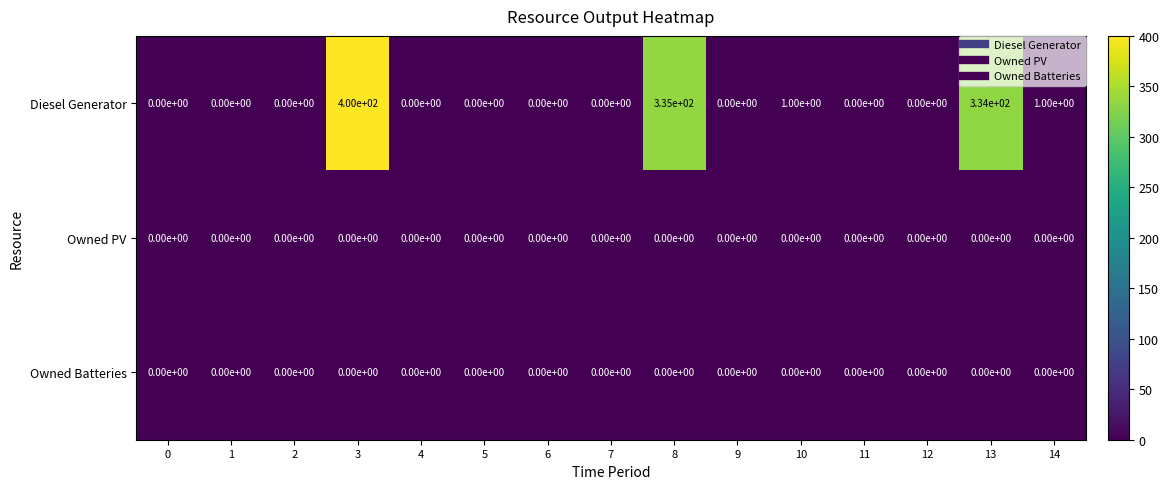

The value of Owned PV at 1 is 0. True or false?

True